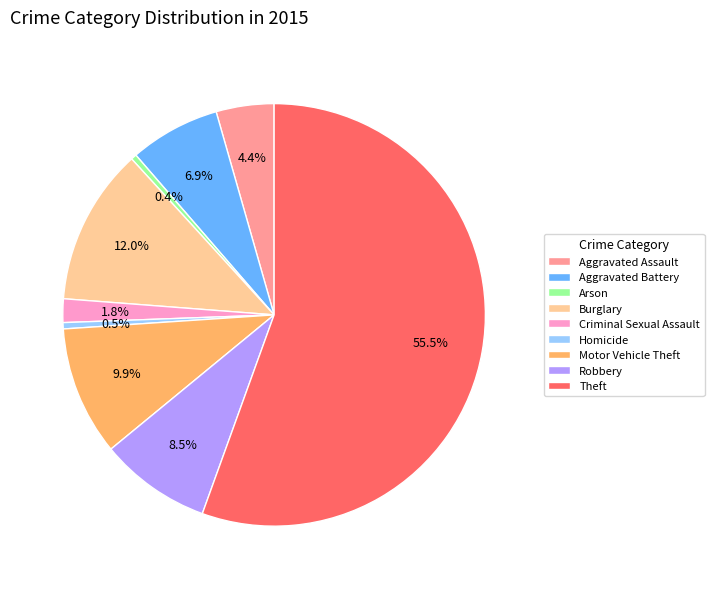

Count the number of slices in the pie.

9